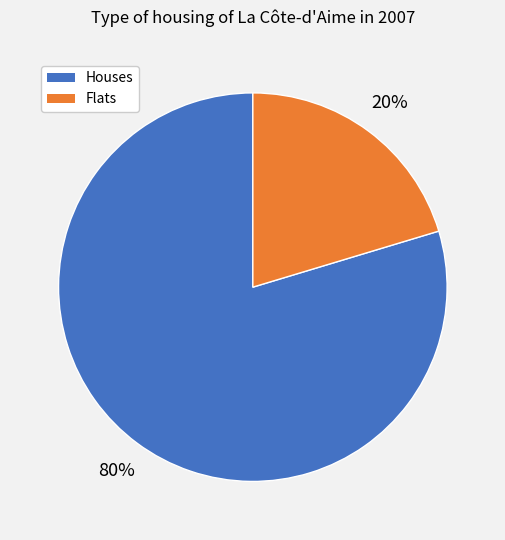

To the nearest percent, what is the average slice percentage?

50%